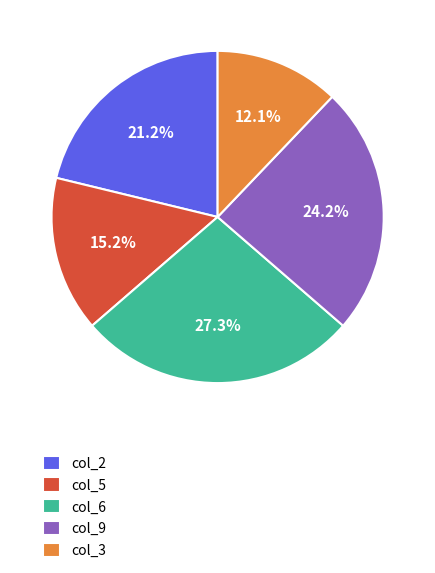

How many slices are in this pie chart?

5